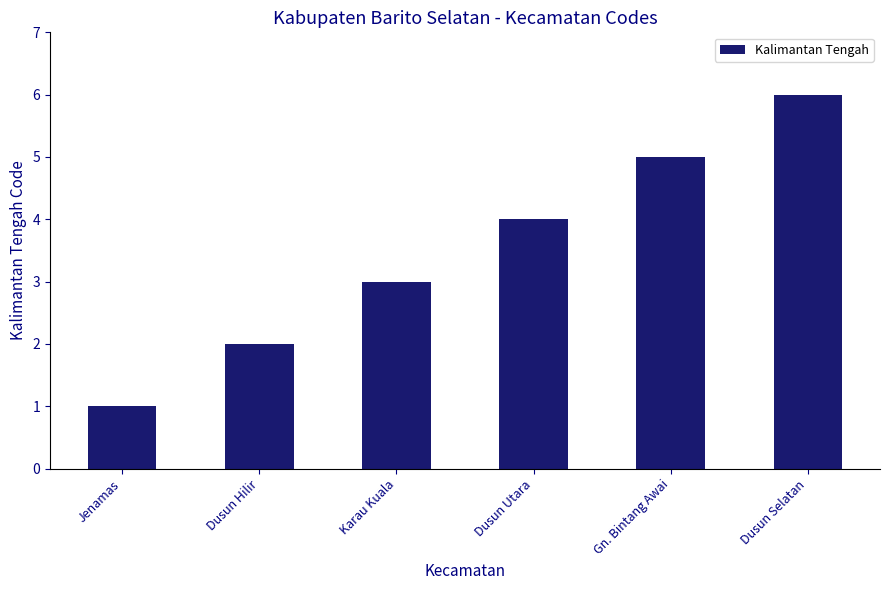

Rank the categories by value from lowest to highest.

Jenamas, Dusun Hilir, Karau Kuala, Dusun Utara, Gn. Bintang Awai, Dusun Selatan